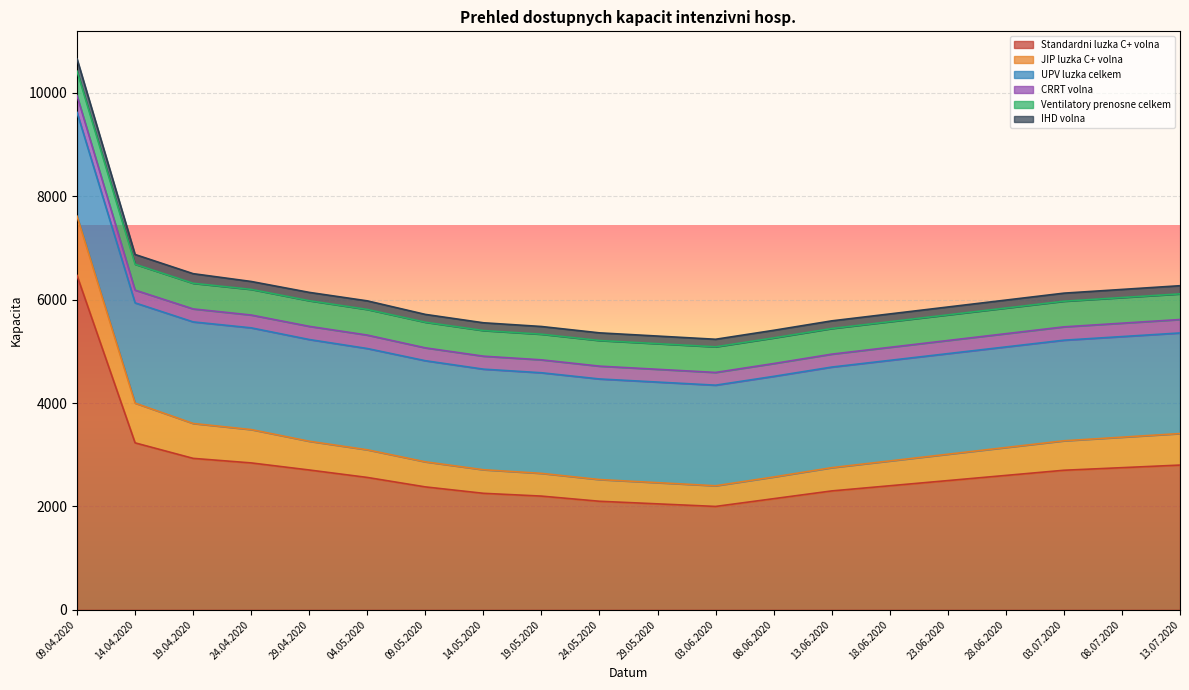

True or false: IHD volna and JIP luzka C+ volna cross at least once.

False